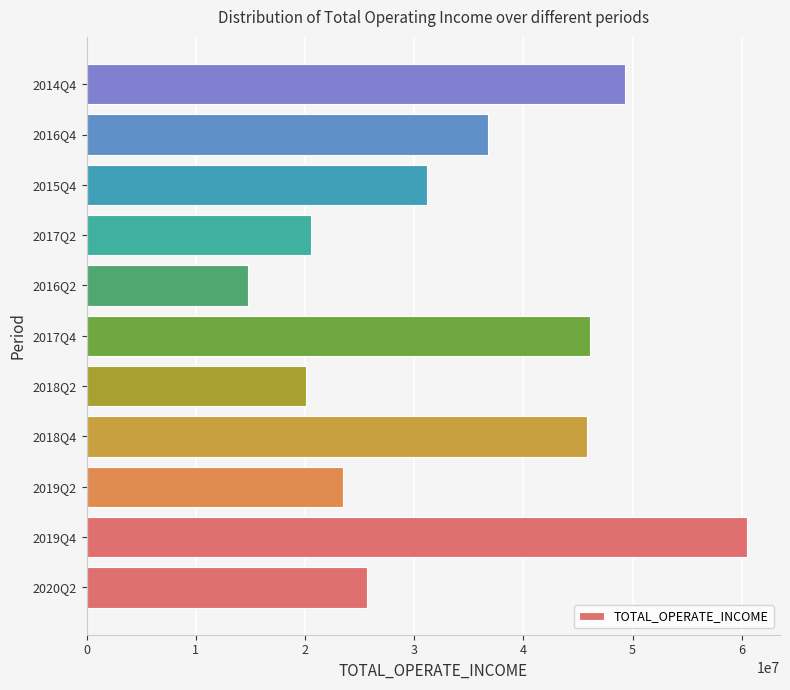

Is it true that the value at 2017Q4 is 46128682.3?

True